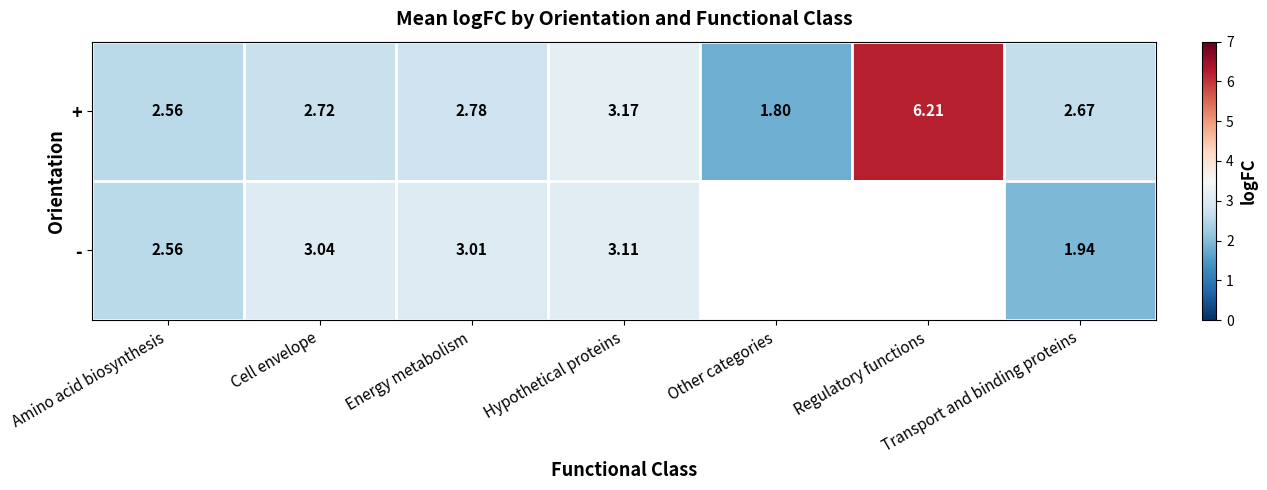

The - series shows 3.0 at Cell envelope. True or false?

True